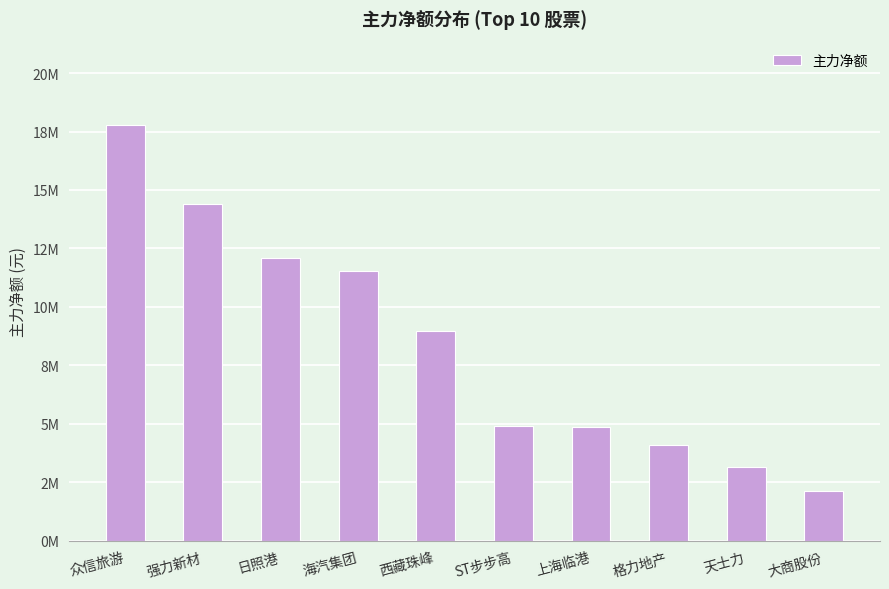

Are the bars horizontal?

No